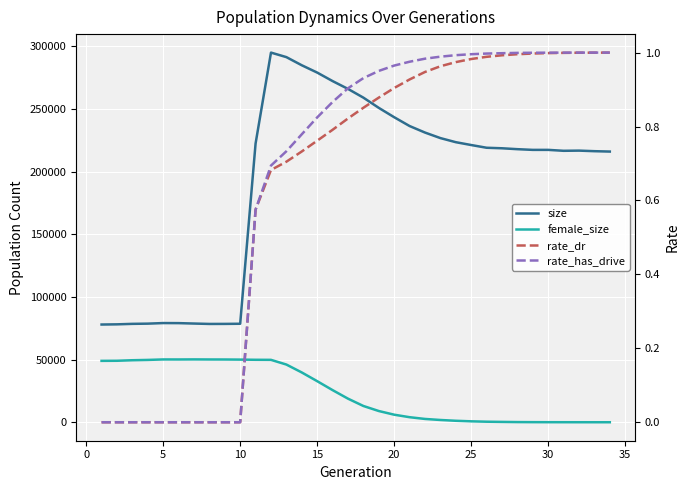

Rank the series by their maximum value, from highest to lowest.

size, female_size, rate_has_drive, rate_dr